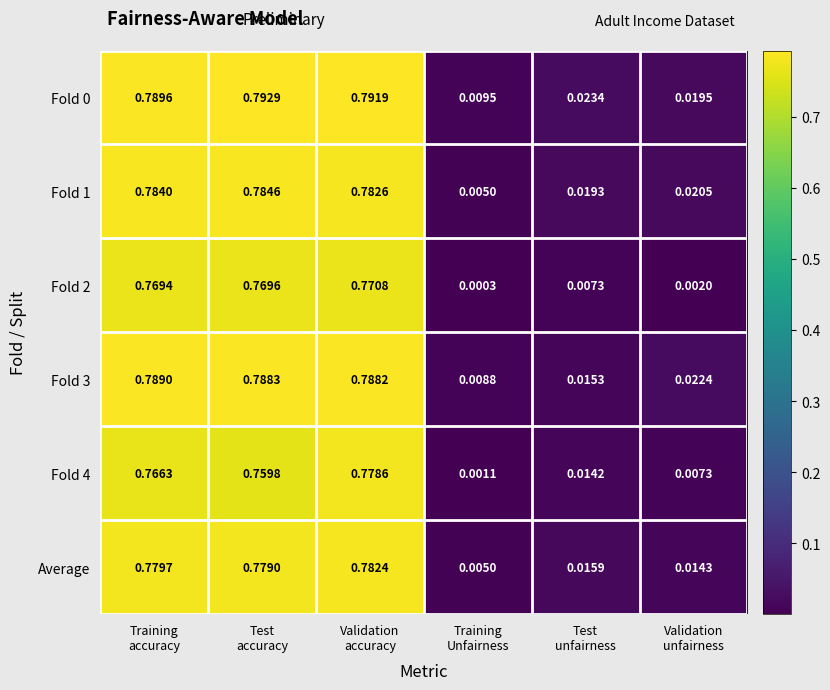

What is the total value across all series at Test
accuracy?

4.7